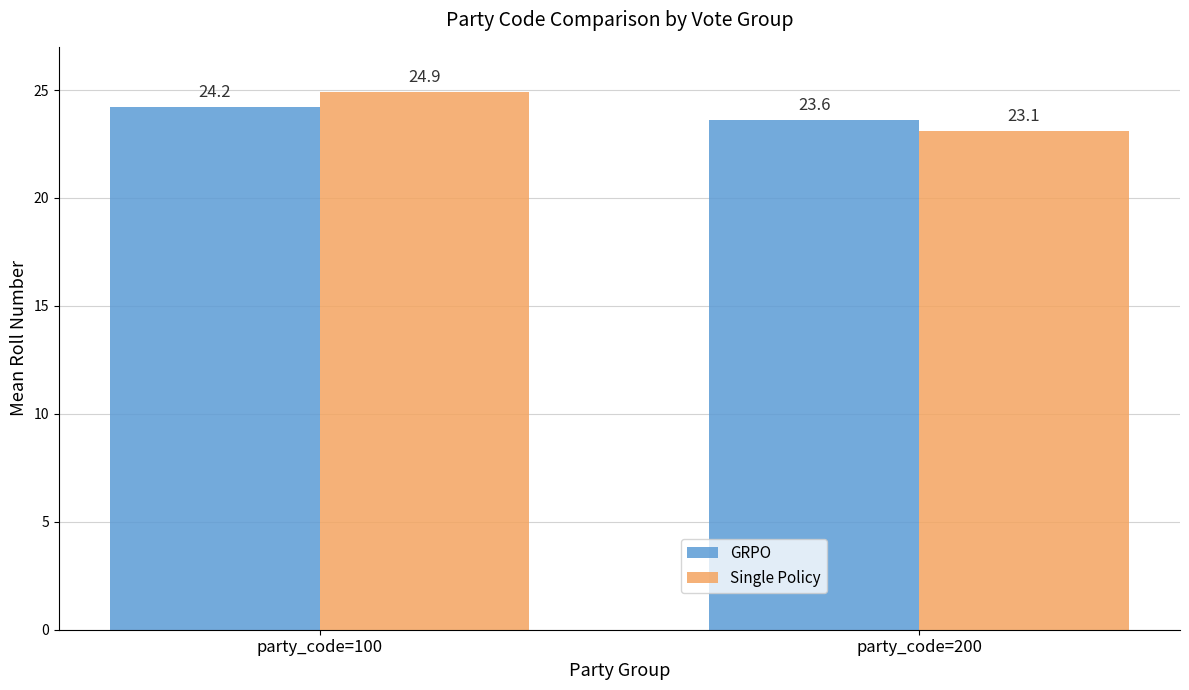

What is the value of the Single Policy bar at the 2nd from the left?

23.1